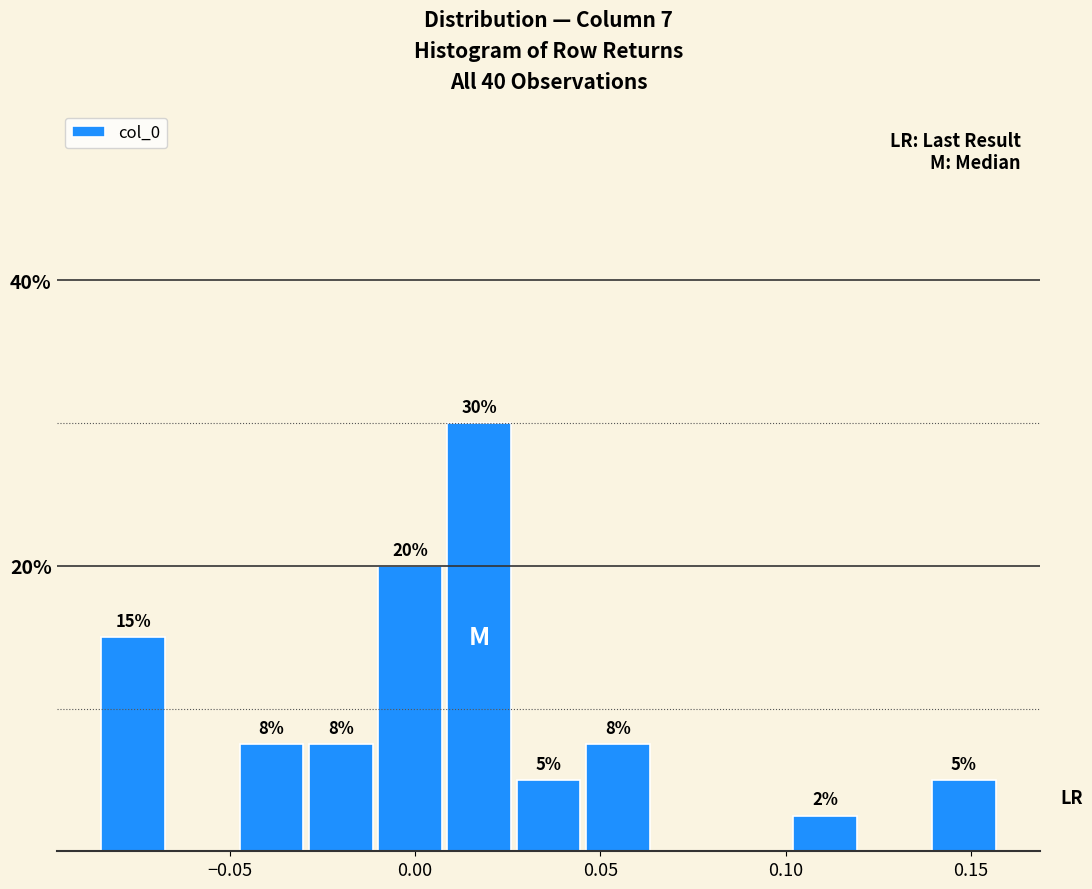

Read against the x-axis, roughly where is the centre of the tallest bar?

0.015